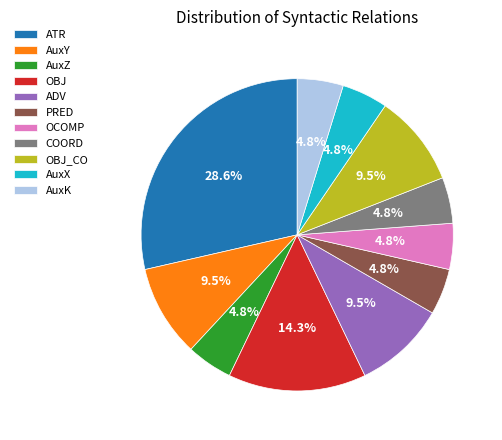

Which category has the biggest portion of the pie?

ATR